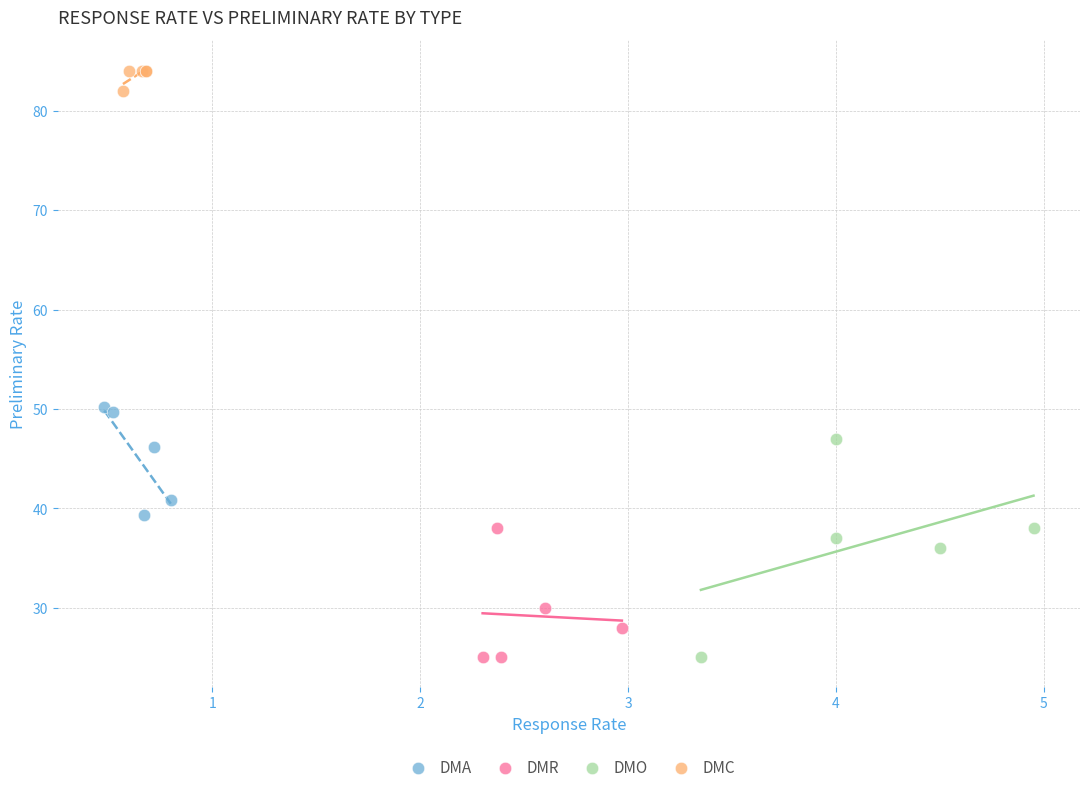

Which series contains the highest Y value?

DMC